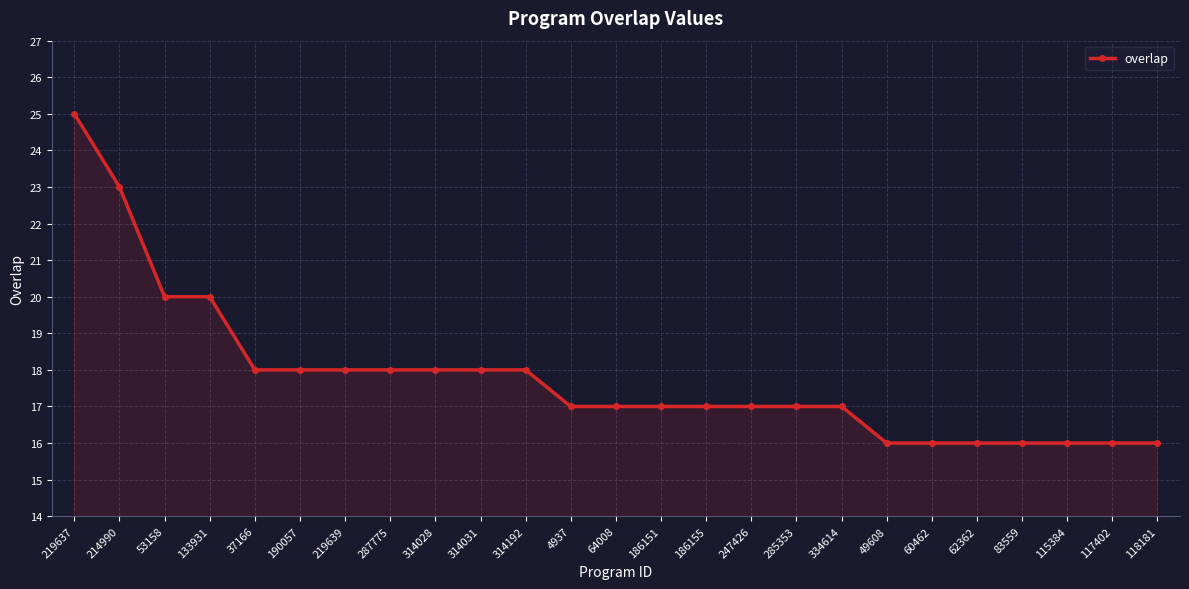

How many lines are shown in the chart?

1